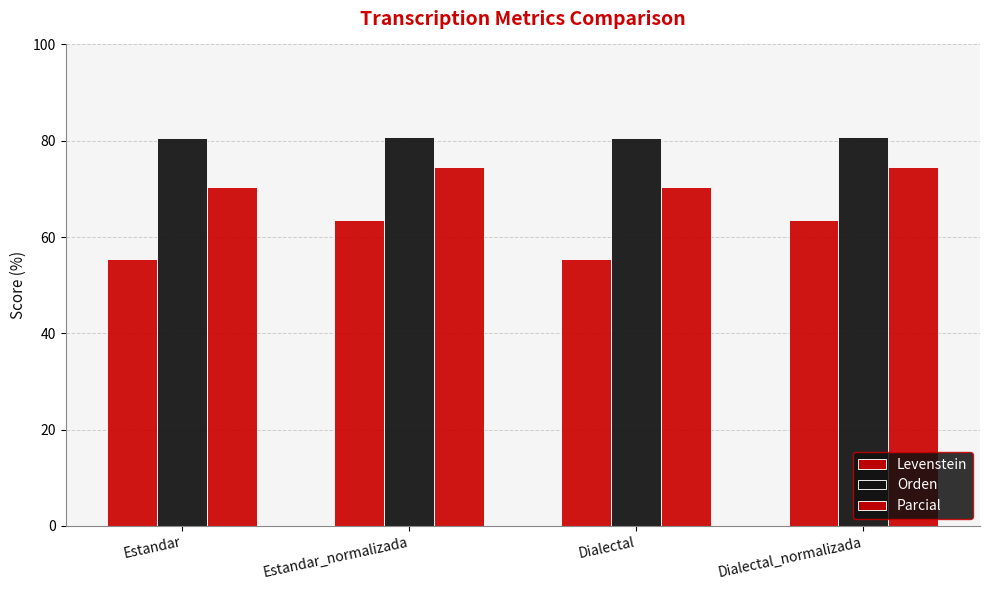

Which series has the largest range (max minus min)?

Levenstein